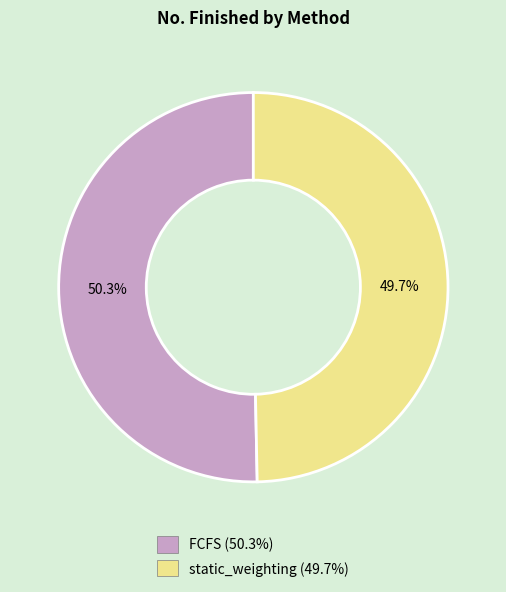

To the nearest percent, what is the difference between the largest and smallest slice percentages?

1%